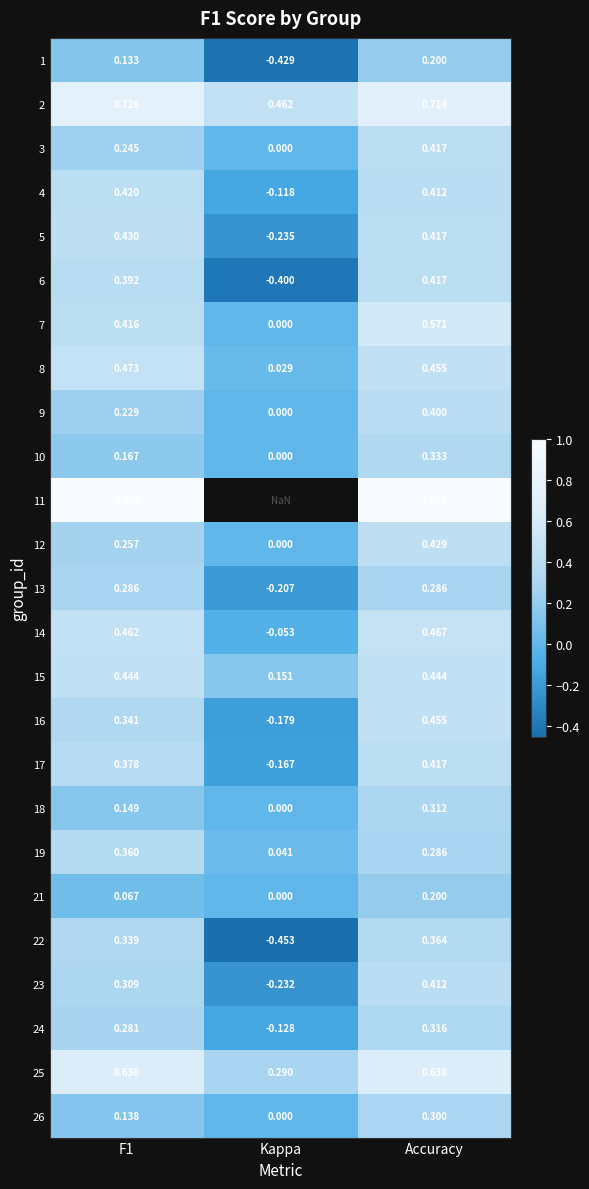

At which category is the sum across all series the highest?

Accuracy